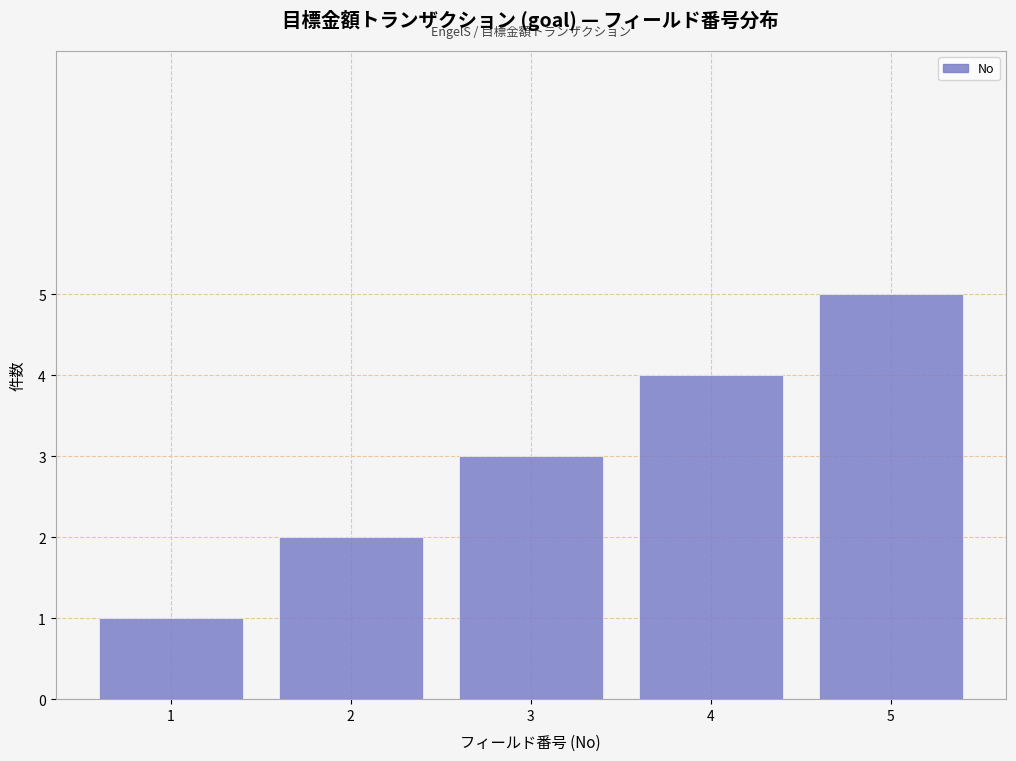

Approximately how many times larger is the value at 1 compared to 2?

0.5